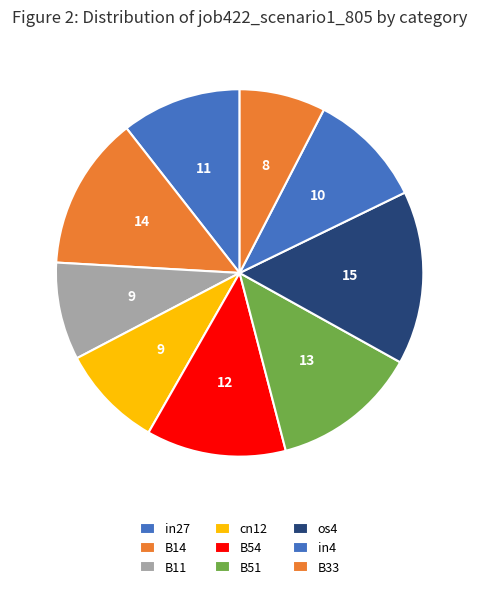

What percentage do B14 and B54 together represent?

25.8%